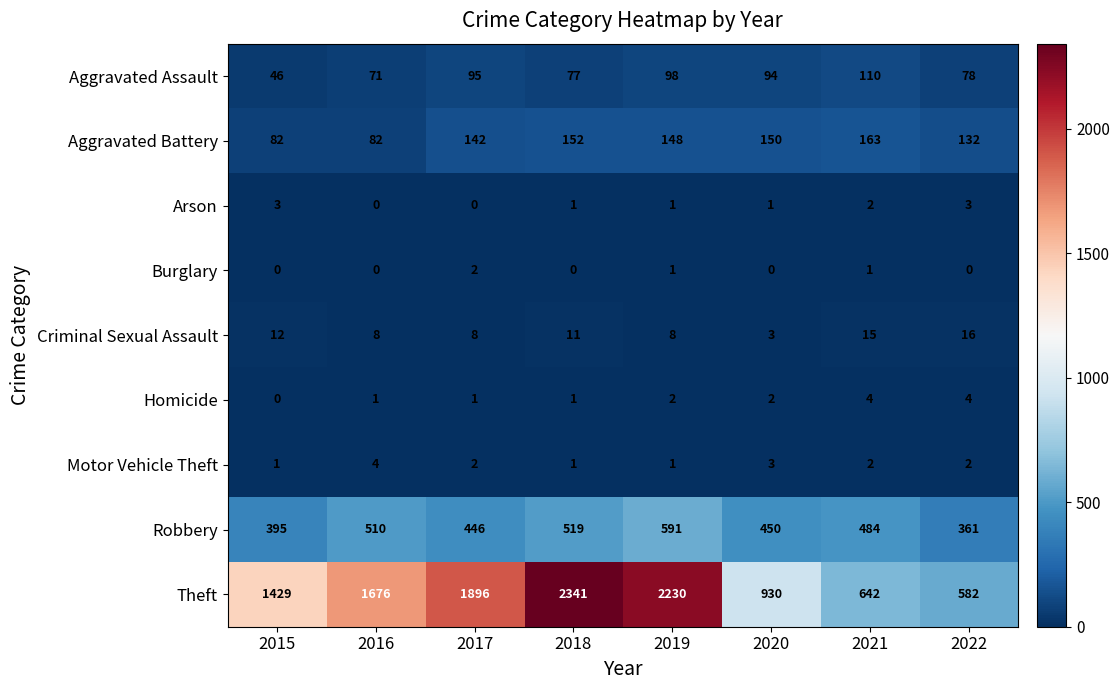

True or false: Criminal Sexual Assault has a value of 8 at 2016.

True